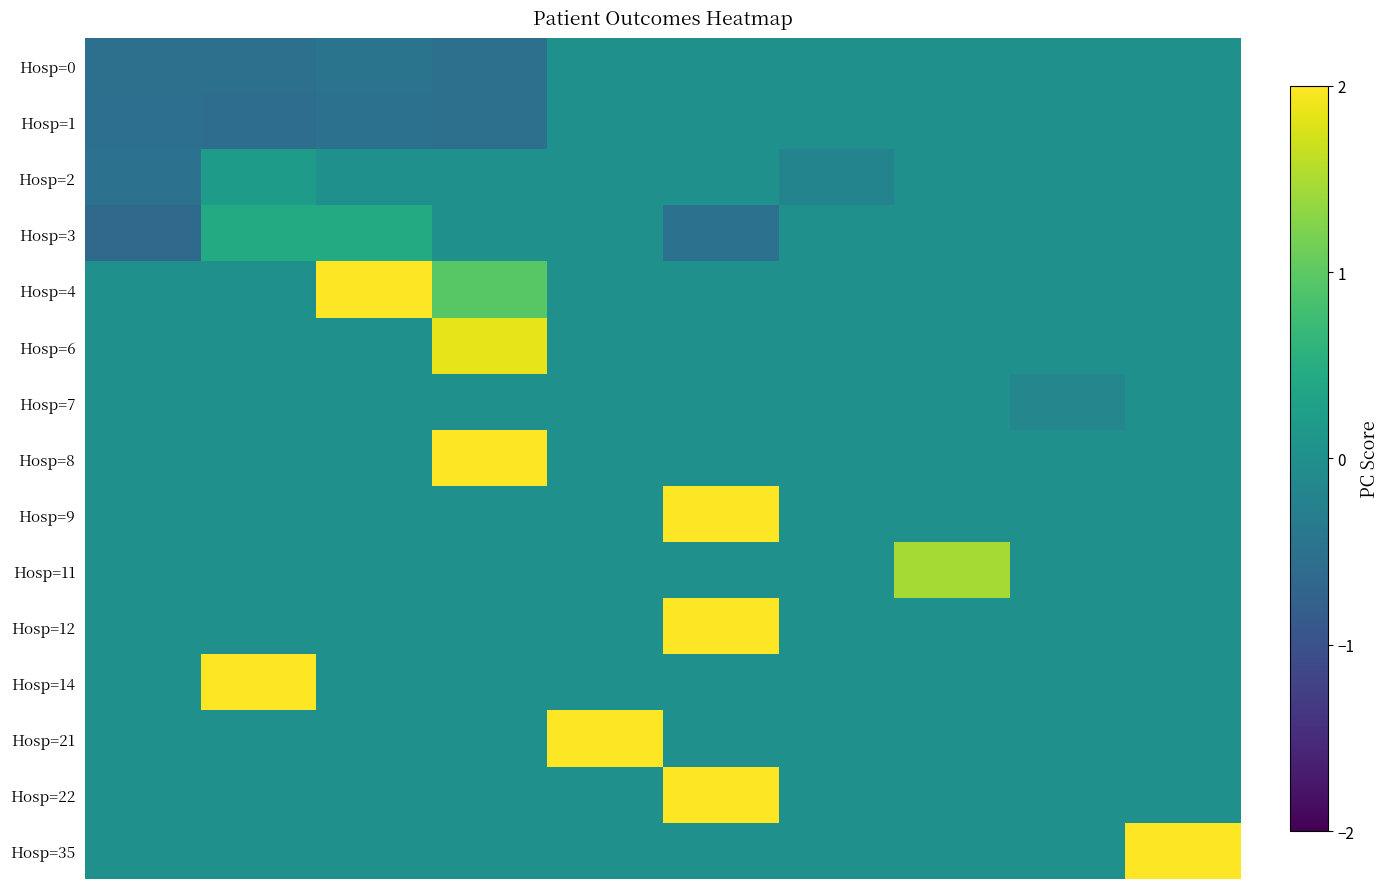

Reading right to left, extract all data points from this chart.

Hosp=0: 0.0	0.0	0.0	0.0	0.0	0.0	-0.5	-0.5	-0.5	-0.5
Hosp=1: 0.0	0.0	0.0	0.0	0.0	0.0	-0.5	-0.5	-0.6	-0.5
Hosp=2: 0.0	0.0	0.0	-0.2	0.0	0.0	0.0	0.0	0.2	-0.5
Hosp=3: 0.0	0.0	0.0	0.0	-0.5	0.0	0.0	0.4	0.4	-0.6
Hosp=4: 0.0	0.0	0.0	0.0	0.0	0.0	1.0	2.2	0.0	0.0
Hosp=6: 0.0	0.0	0.0	0.0	0.0	0.0	1.9	0.0	0.0	0.0
Hosp=7: 0.0	-0.1	0.0	0.0	0.0	0.0	0.0	0.0	0.0	0.0
Hosp=8: 0.0	0.0	0.0	0.0	0.0	0.0	2.4	0.0	0.0	0.0
Hosp=9: 0.0	0.0	0.0	0.0	2.2	0.0	0.0	0.0	0.0	0.0
Hosp=11: 0.0	0.0	1.5	0.0	0.0	0.0	0.0	0.0	0.0	0.0
Hosp=12: 0.0	0.0	0.0	0.0	2.2	0.0	0.0	0.0	0.0	0.0
Hosp=14: 0.0	0.0	0.0	0.0	0.0	0.0	0.0	0.0	2.1	0.0
Hosp=21: 0.0	0.0	0.0	0.0	0.0	2.0	0.0	0.0	0.0	0.0
Hosp=22: 0.0	0.0	0.0	0.0	2.3	0.0	0.0	0.0	0.0	0.0
Hosp=35: 2.6	0.0	0.0	0.0	0.0	0.0	0.0	0.0	0.0	0.0